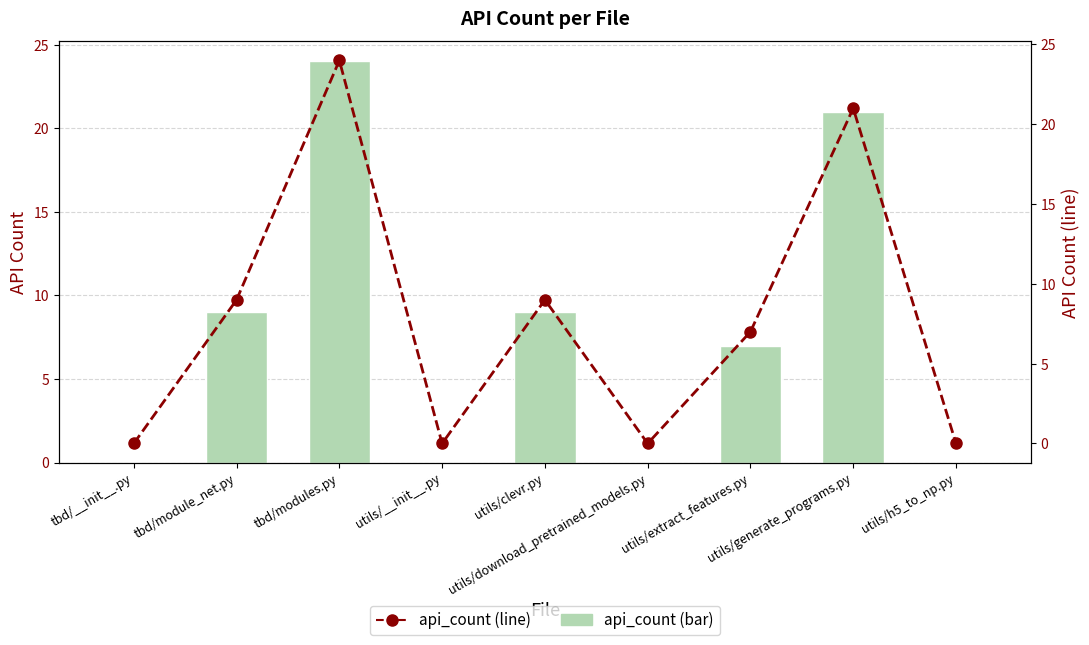

Which category has the highest value across all series?

tbd/modules.py